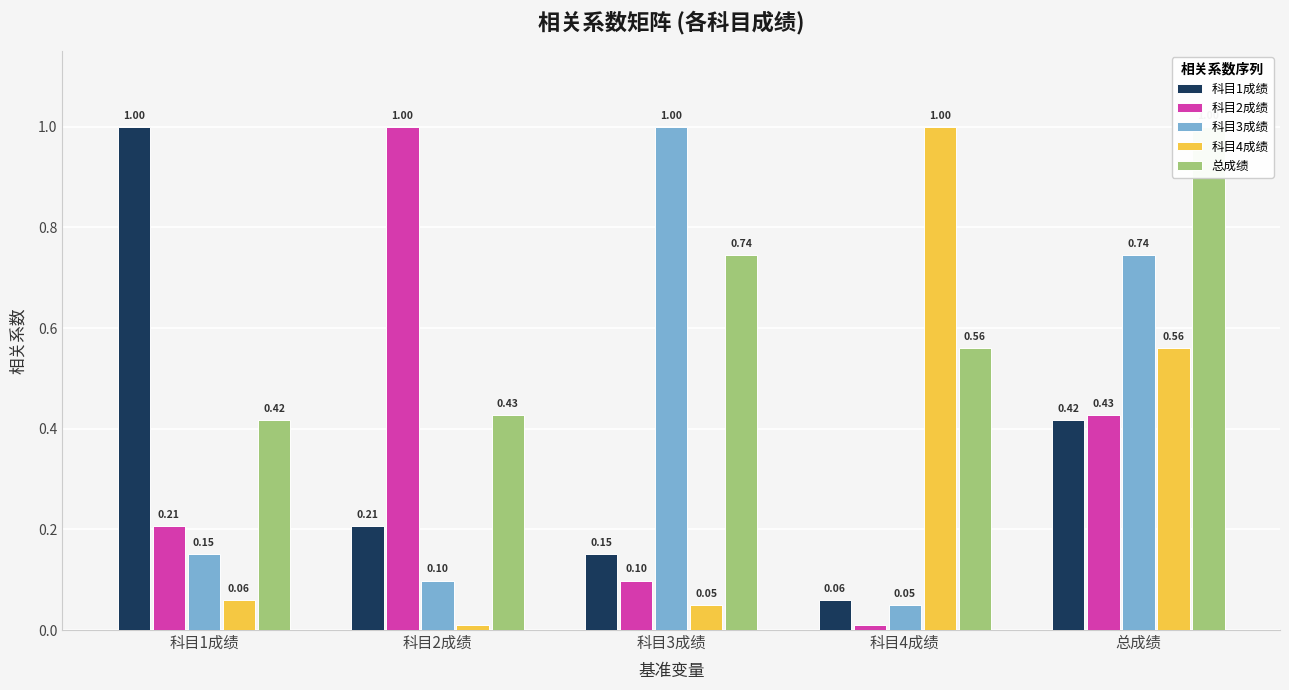

What is the maximum value shown in the chart?

1.0